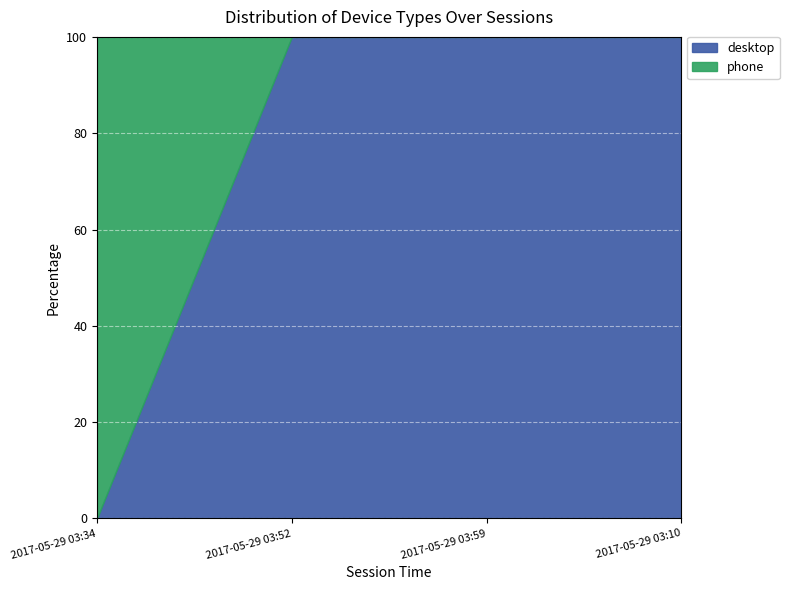

At which category is the sum across all series the highest?

2017-05-29 03:34